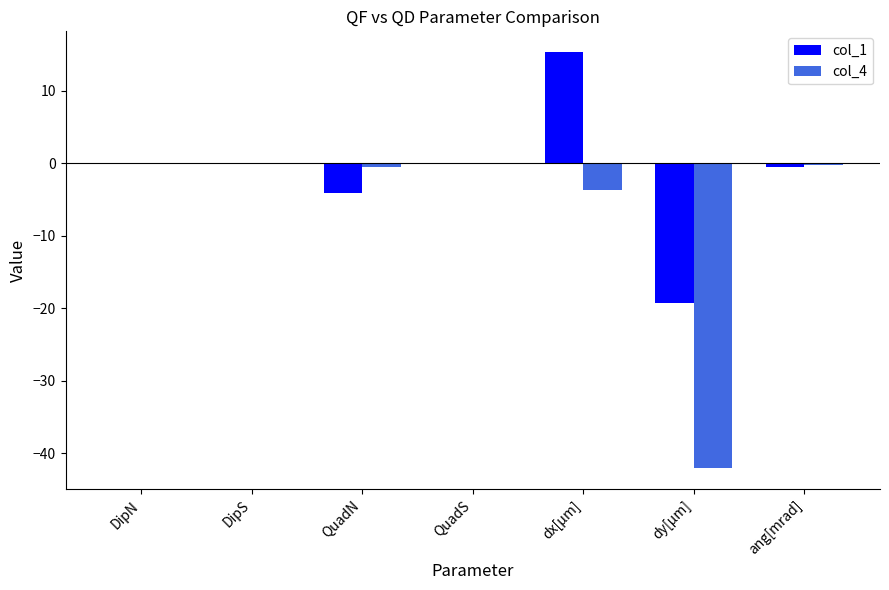

Which series has the largest total across all categories?

col_1